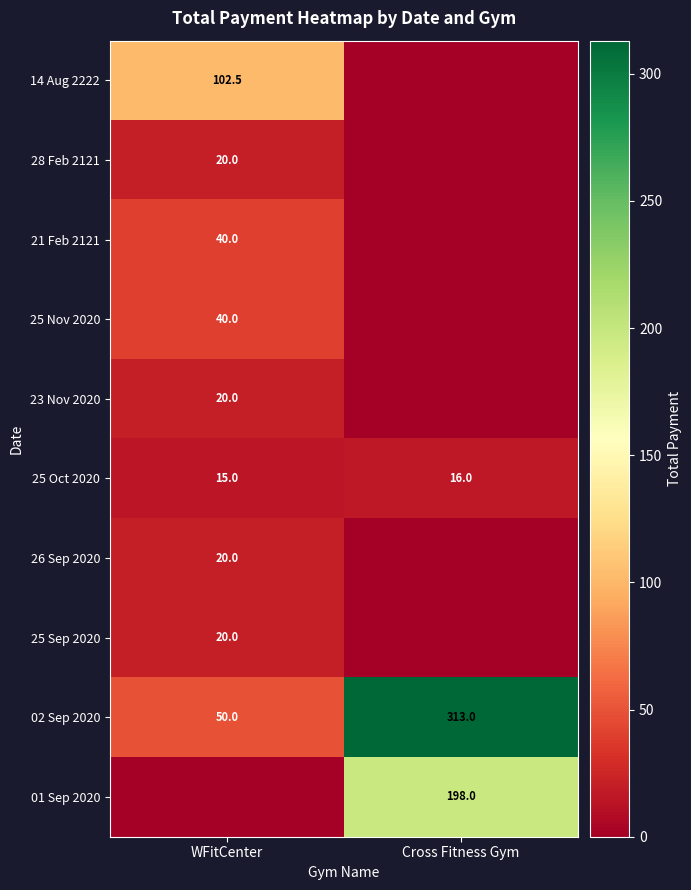

Is it true that 23 Nov 2020 equals 20.0 at WFitCenter?

True